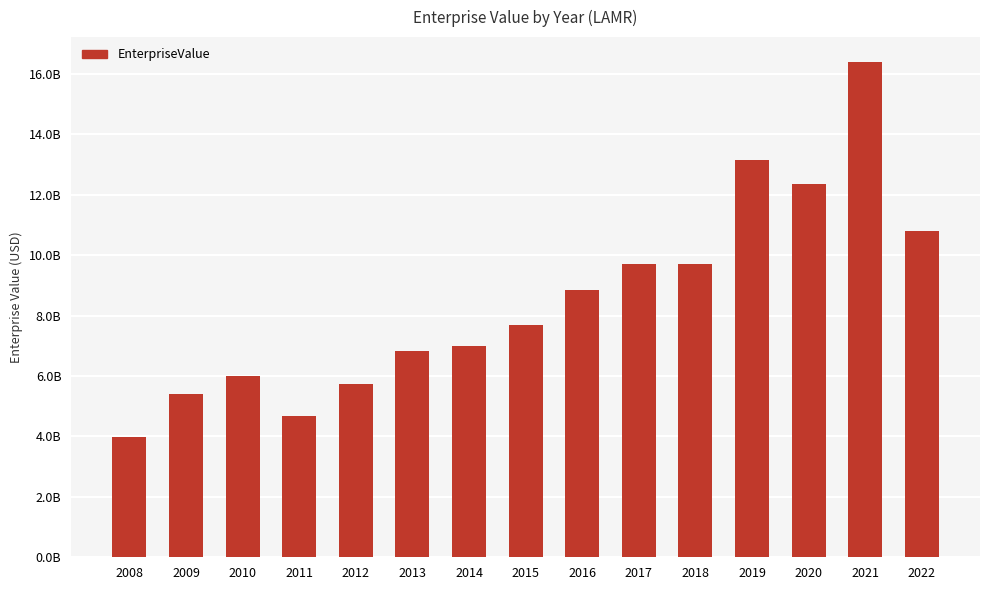

Does the chart contain any negative values?

No